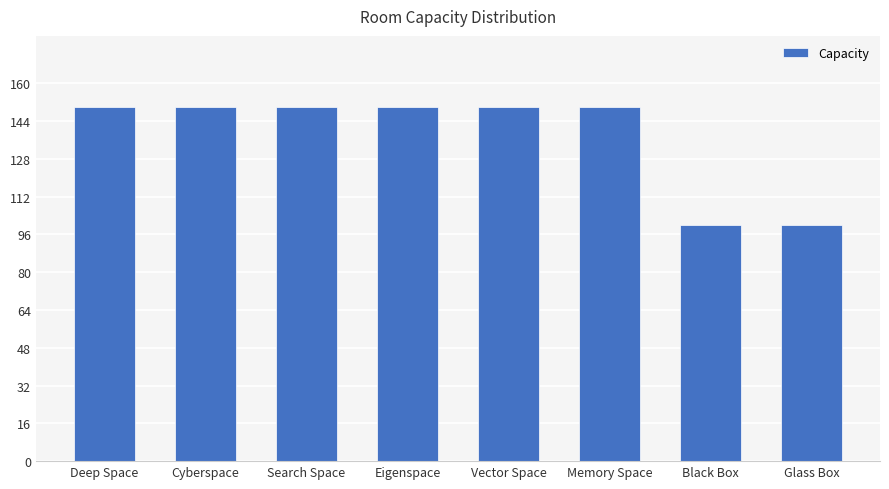

Which has a higher value, Glass Box or Eigenspace?

Eigenspace